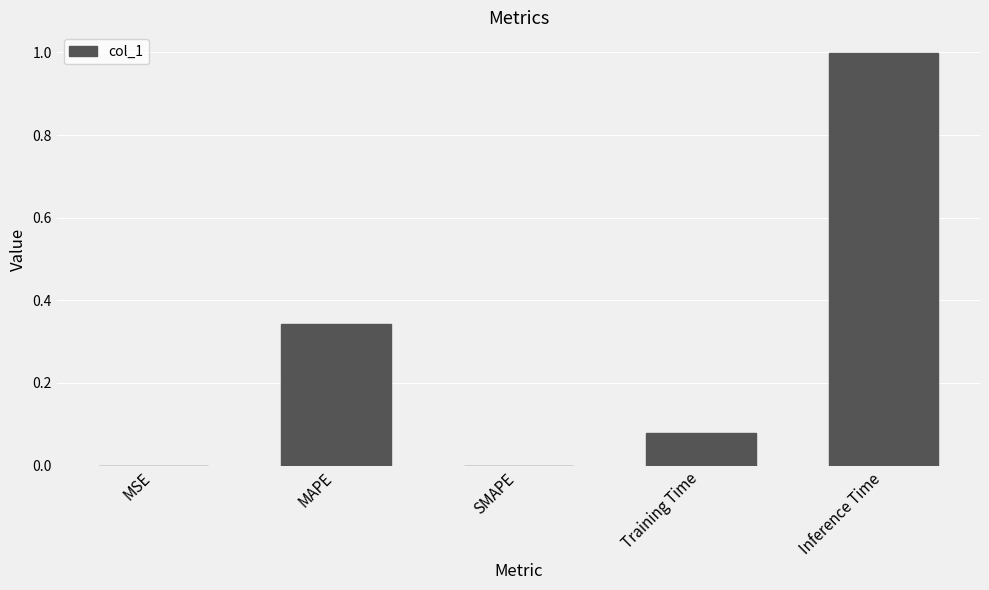

Which label corresponds to the largest value in the chart?

Inference Time